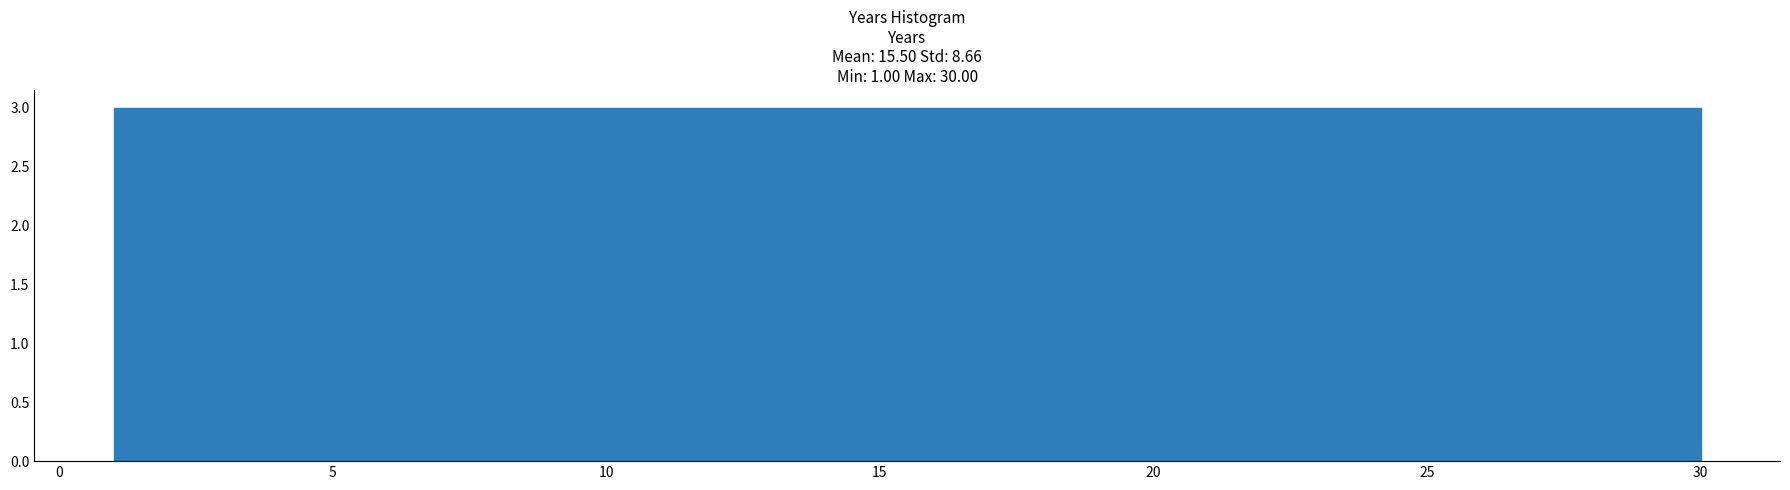

Reading left to right, transcribe this chart: for each bar, give the range it covers on the x-axis and its height. Neither the bar edges nor the heights are printed on the chart, so give them approximately, as read against the axes.

1.0 to 3.9: 3
3.9 to 6.8: 3
6.8 to 9.7: 3
9.7 to 12.6: 3
12.6 to 15.5: 3
15.5 to 18.4: 3
18.4 to 21.3: 3
21.3 to 24.2: 3
24.2 to 27.1: 3
27.1 to 30.0: 3